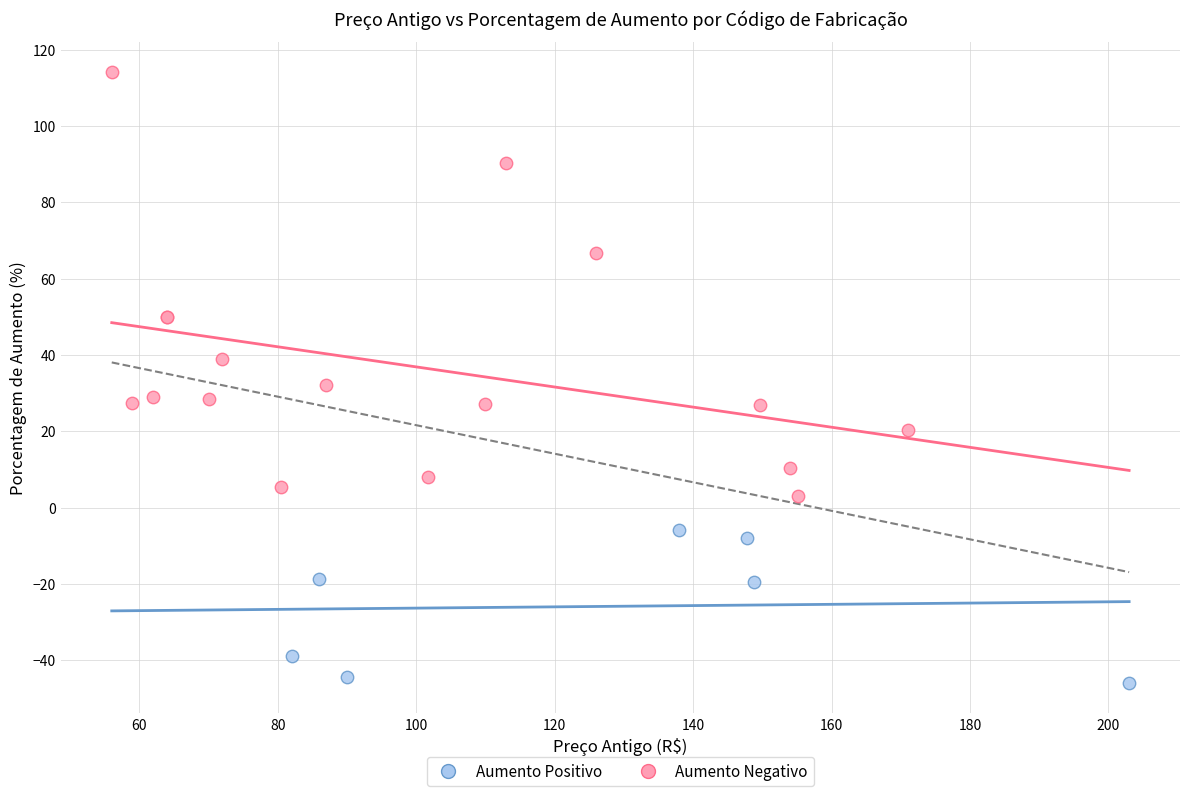

Which series reaches the maximum Y coordinate?

Aumento Positivo